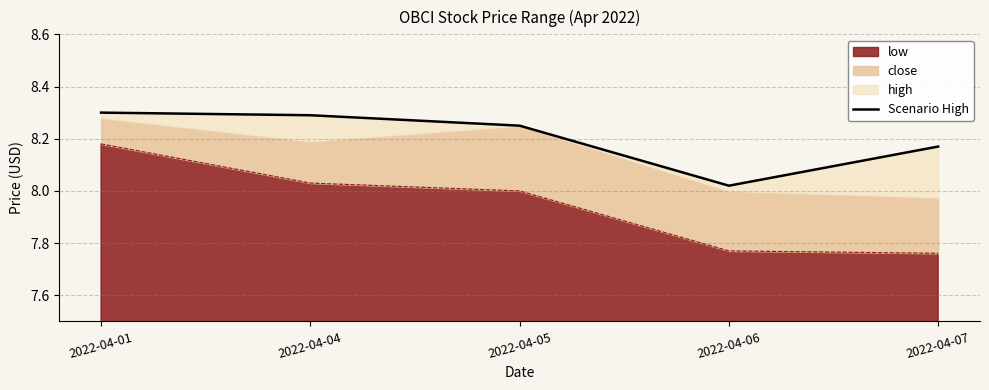

List the labels in order of value, smallest first.

2022-04-06, 2022-04-07, 2022-04-05, 2022-04-04, 2022-04-01